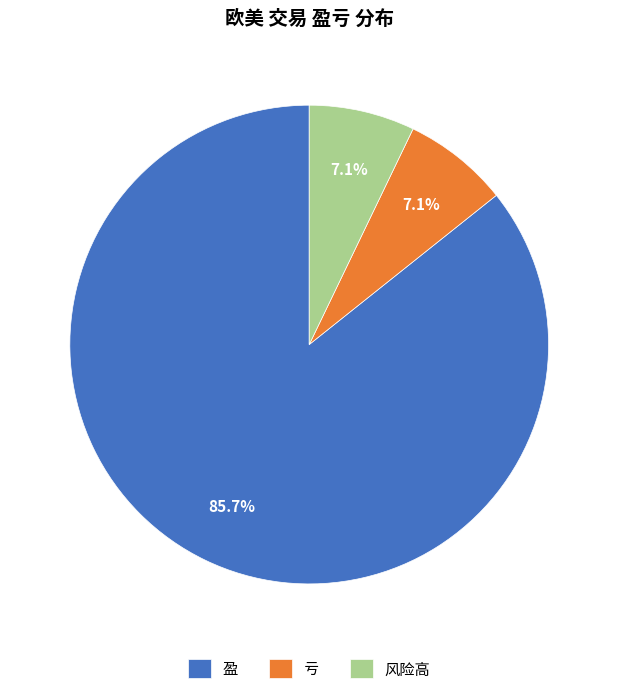

What portion of the pie excludes 风险高?

92.9%